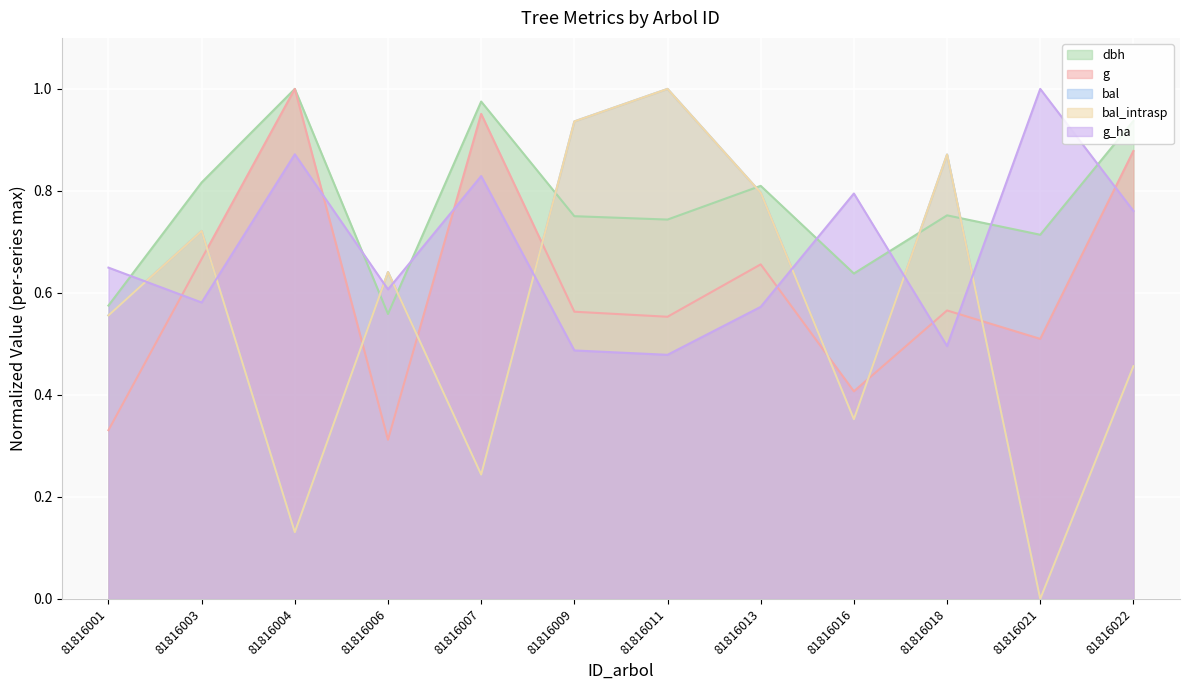

What is the difference between the maximum and minimum values in the g series?

0.7